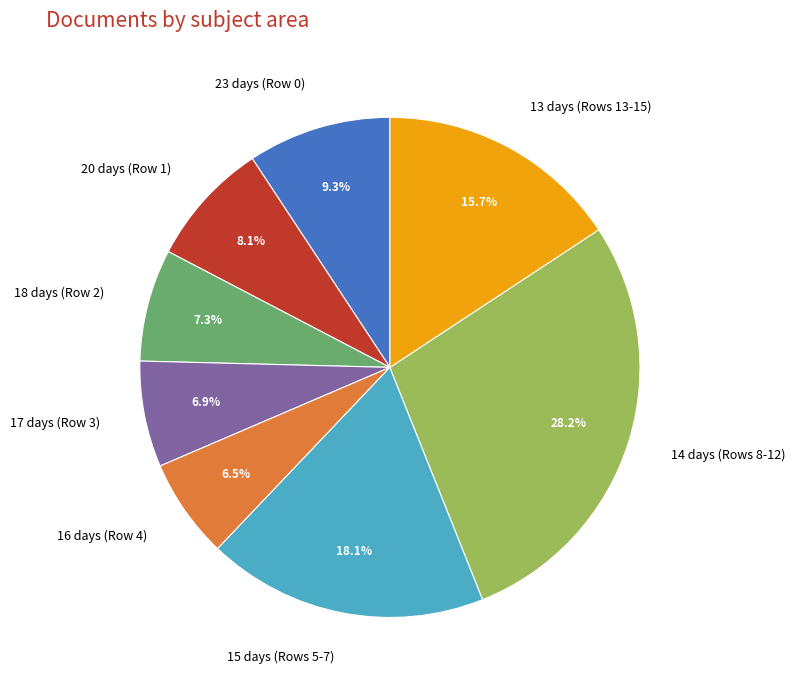

Is 14 days (Rows 8-12) the majority of the pie?

No